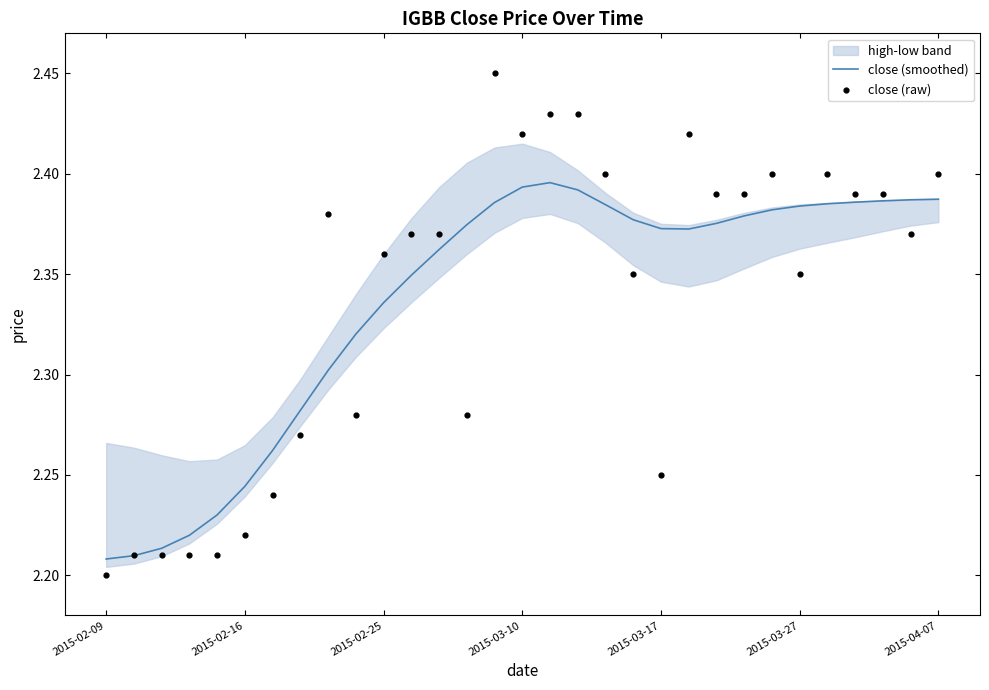

Which series has the largest total across all categories?

close (raw)